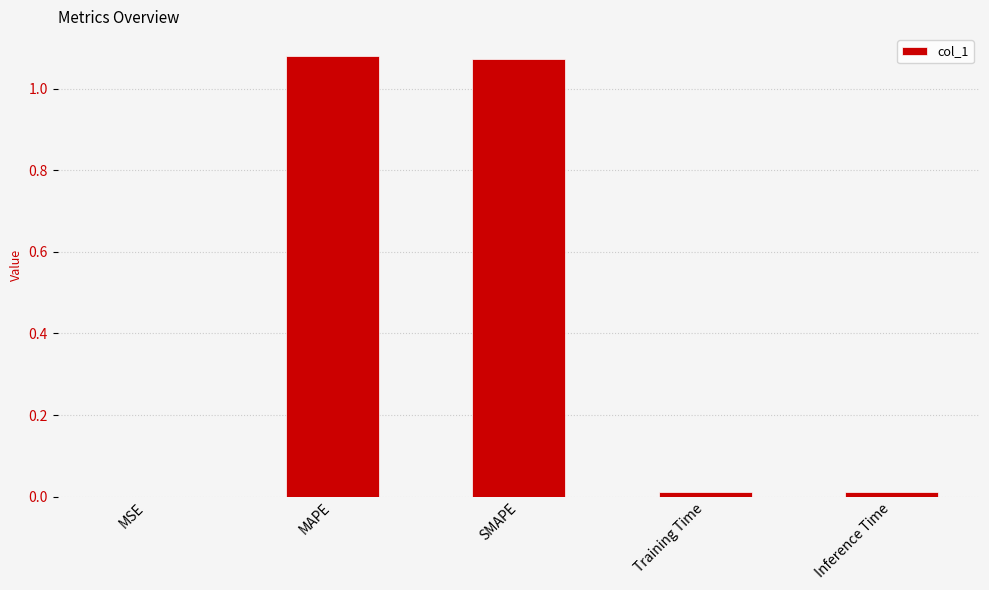

True or false: the data shows 0.0 at Inference Time.

True